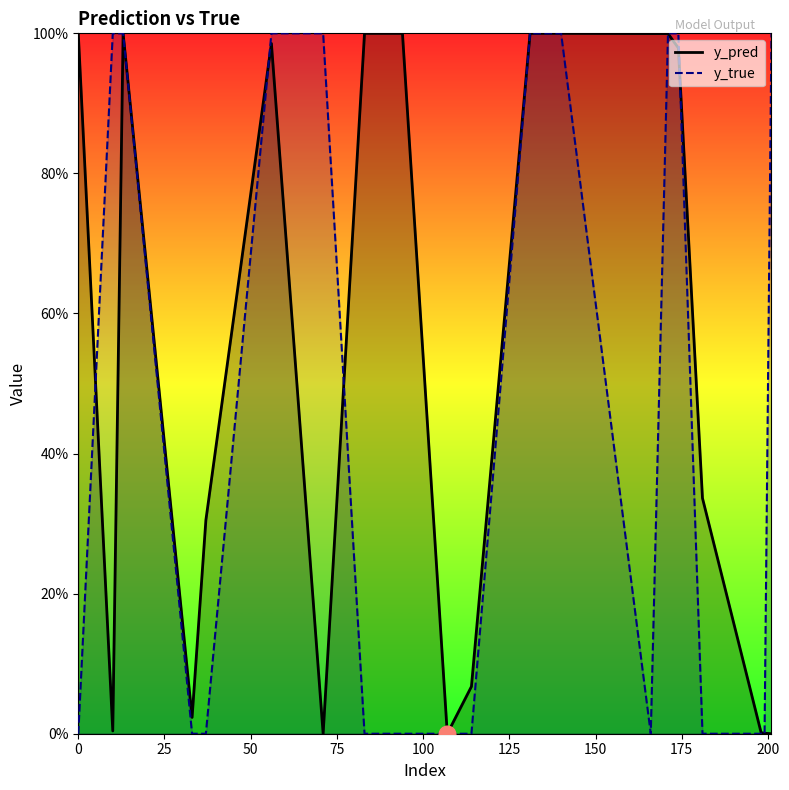

What are all the series names shown in the legend?

y_pred, y_true